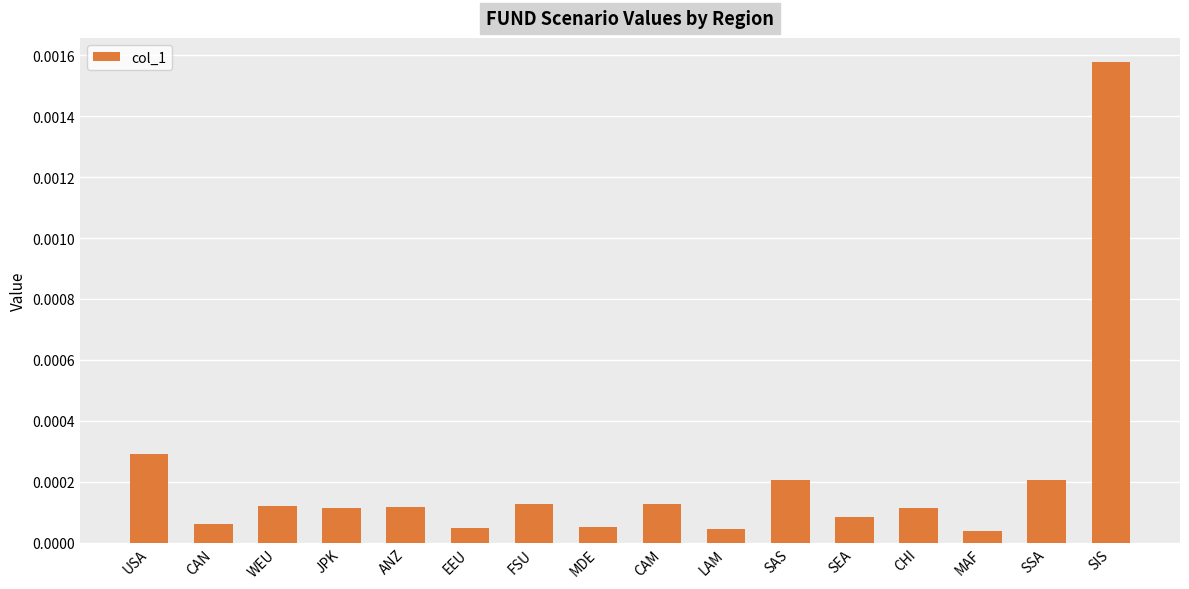

What position from the right is FSU?

10